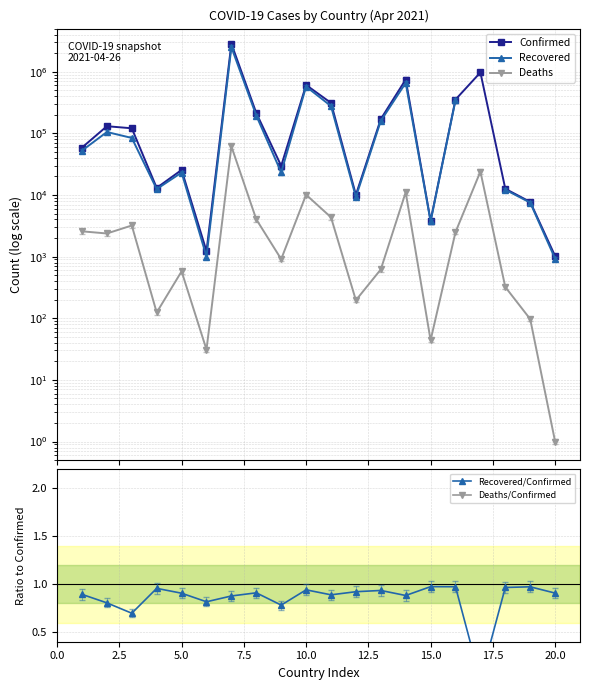

Is the value of Deaths/Confirmed at 13 greater than the value of Deaths at 15?

No